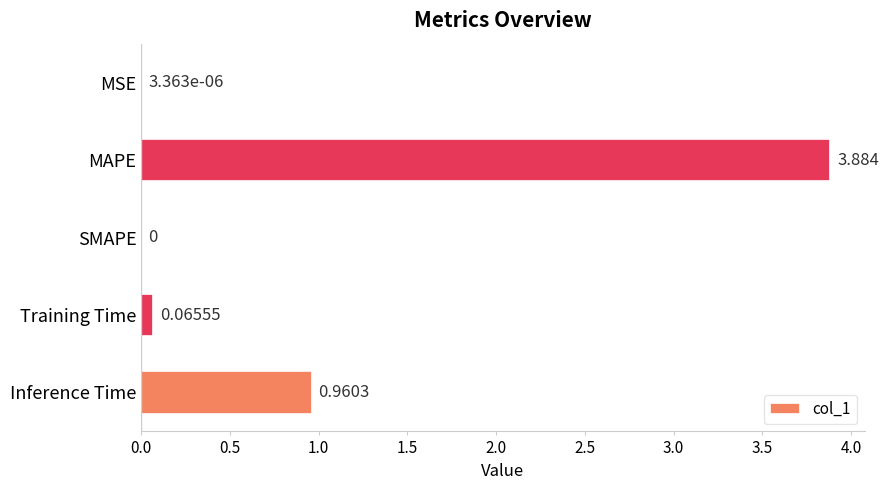

How many values exceed 0?

4